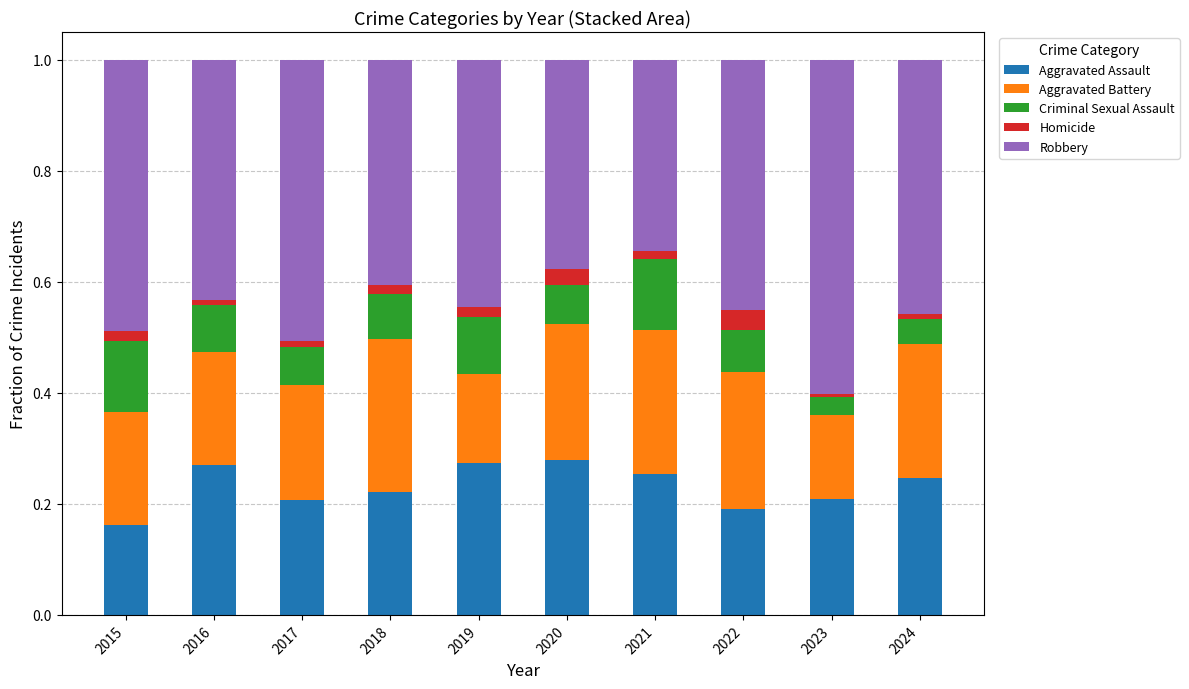

What is the total value across all series at 2020?

1.0